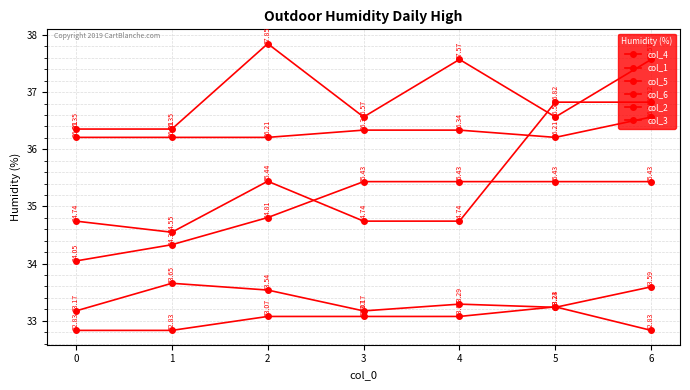

Is it true that col_4 equals 34.8 at 2?

True